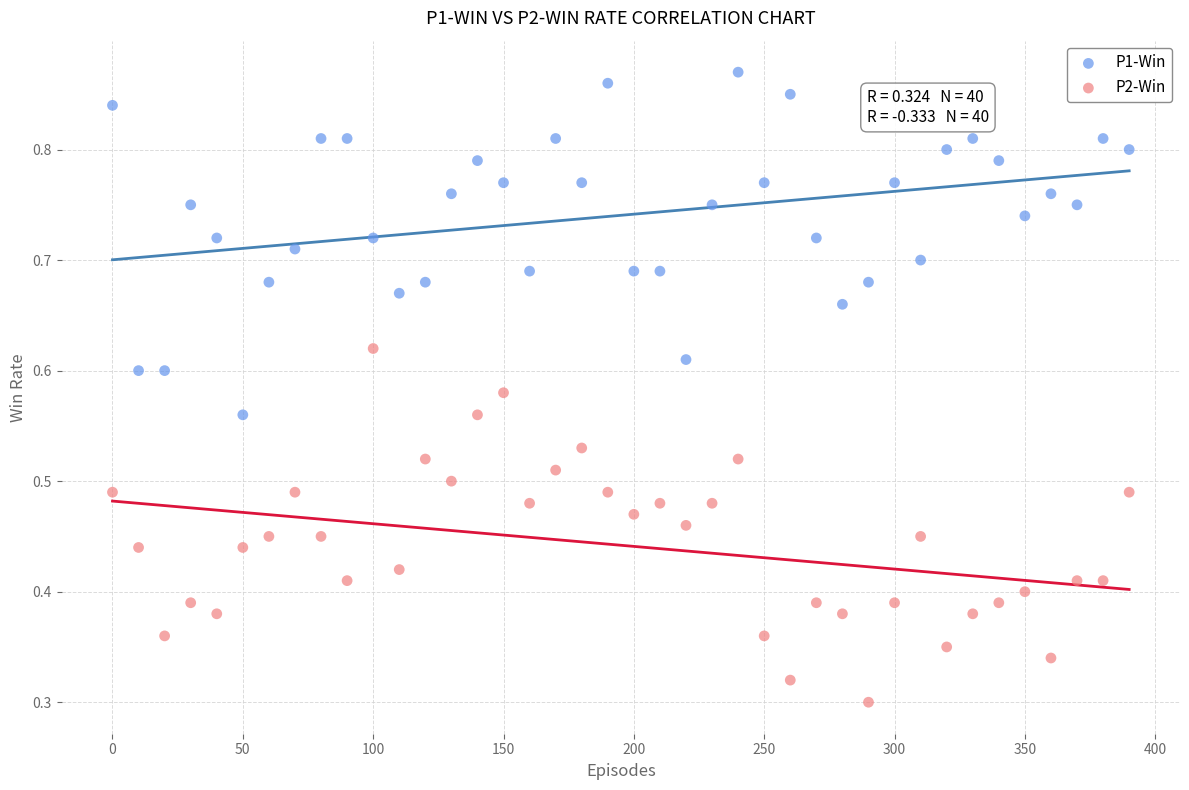

Which series reaches the maximum Y coordinate?

P1-Win